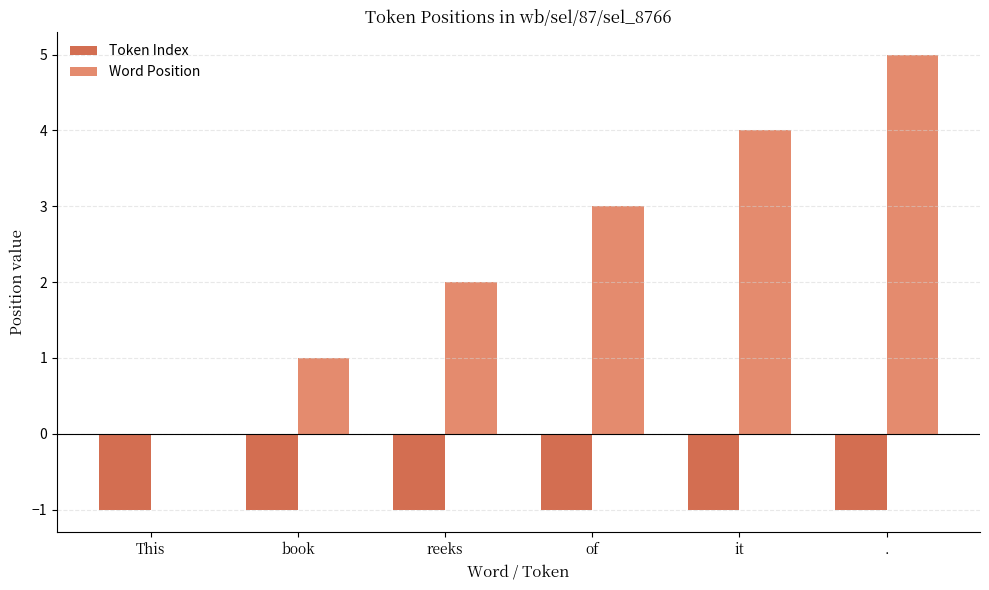

Which series has the widest spread of values?

Word Position